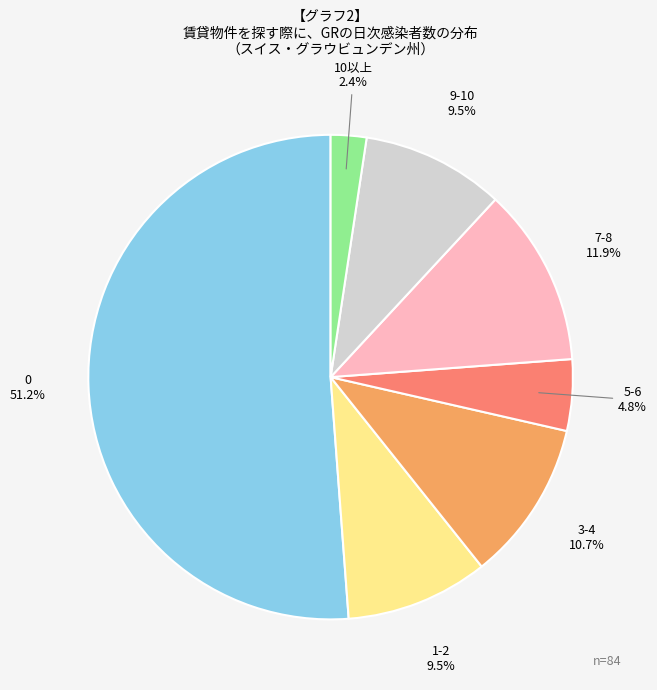

Does any single category account for the majority?

Yes